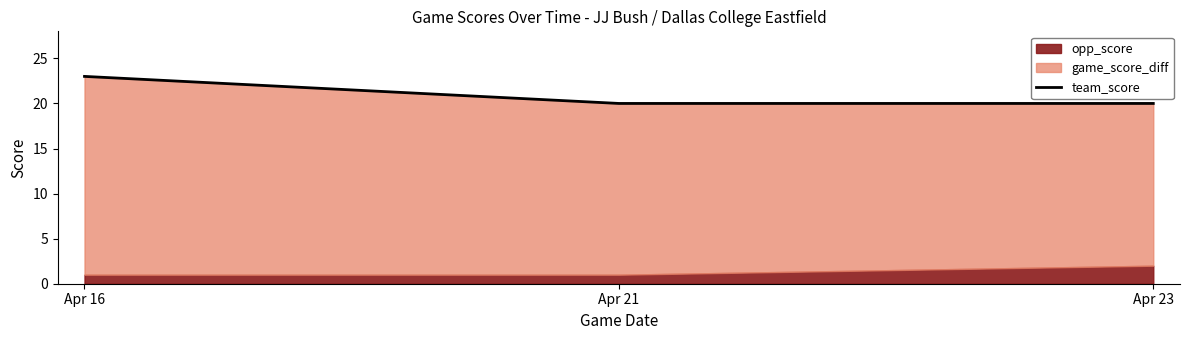

Where is the data nearest to the value 21?

Apr 21